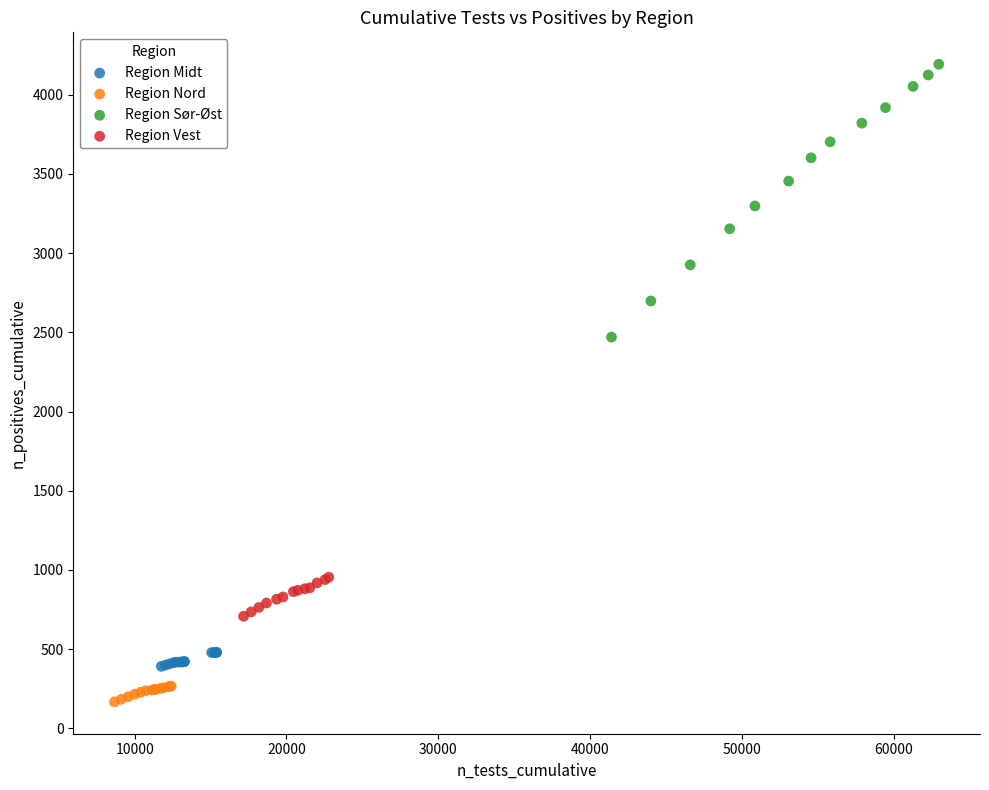

Which series reaches the maximum Y coordinate?

Region Sør-Øst